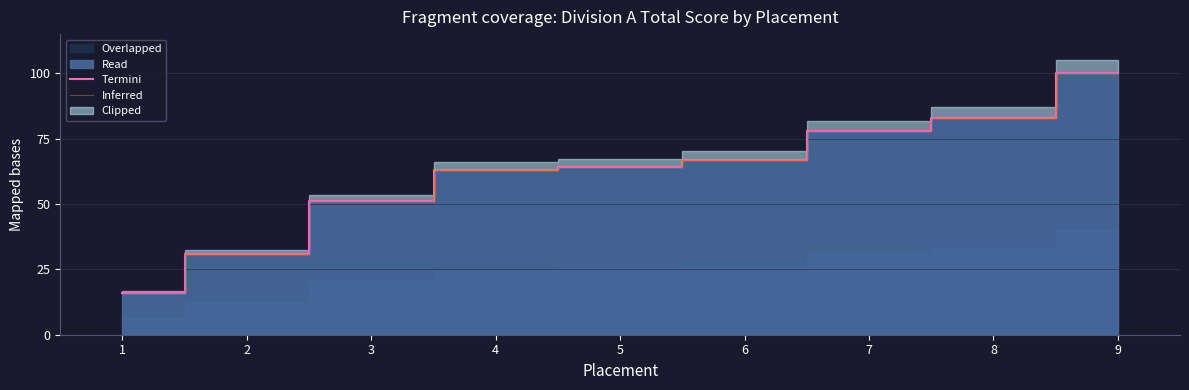

Reading left to right, what are all the values shown in this chart?

Termini: 16	31	51	63	64	67	78	83	100
Inferred: 16	31	51	63	64	67	78	83	100